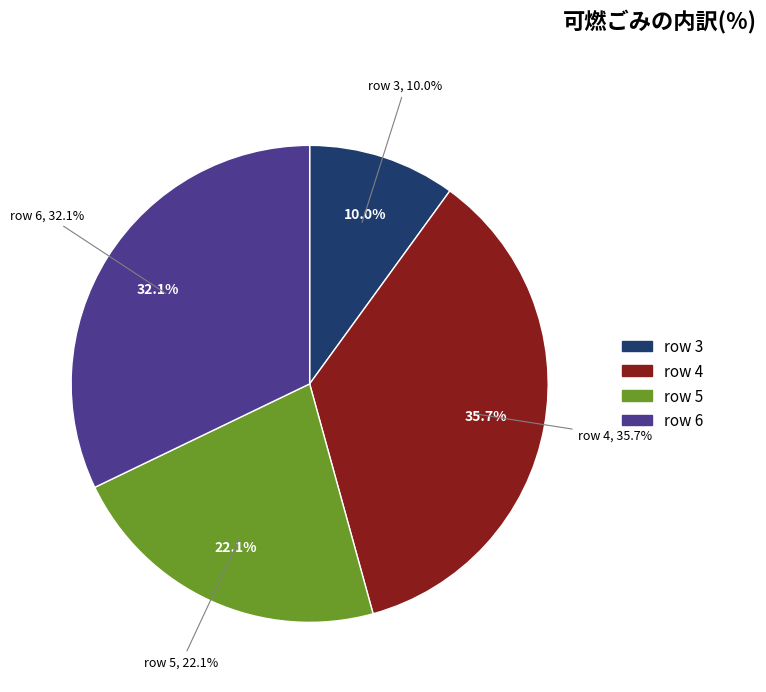

Rank the categories by value from highest to lowest.

4, 6, 5, 3